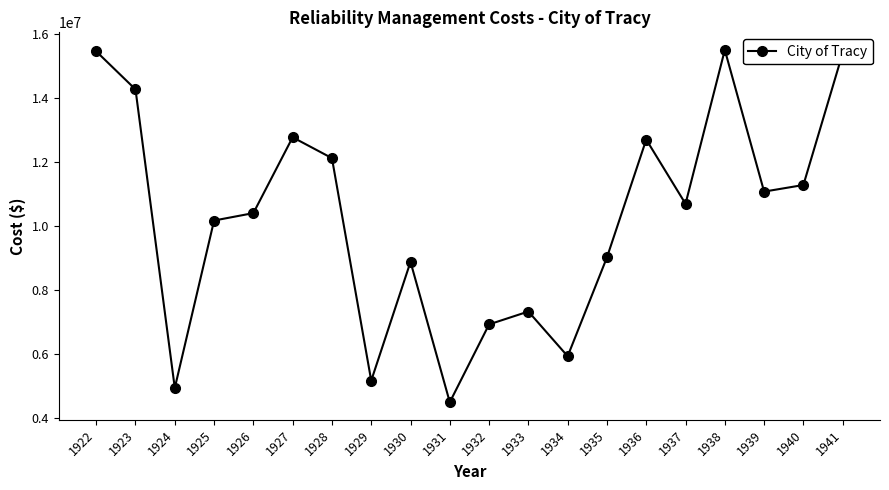

Which has a higher value, 1927 or 1937?

1927